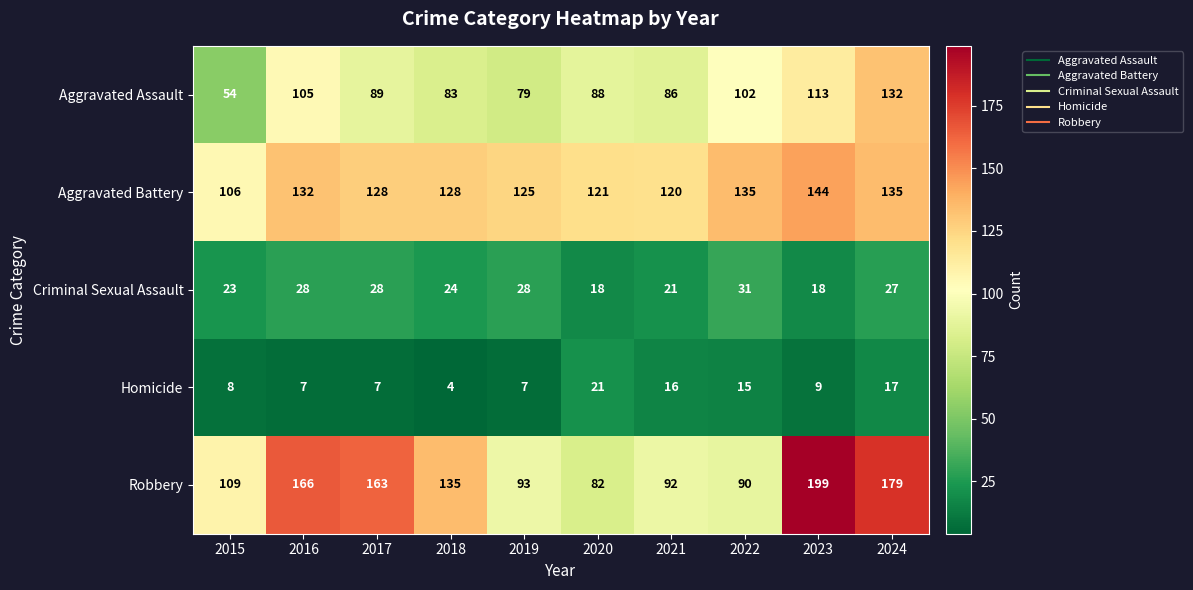

At which label does Aggravated Battery reach its peak?

2023